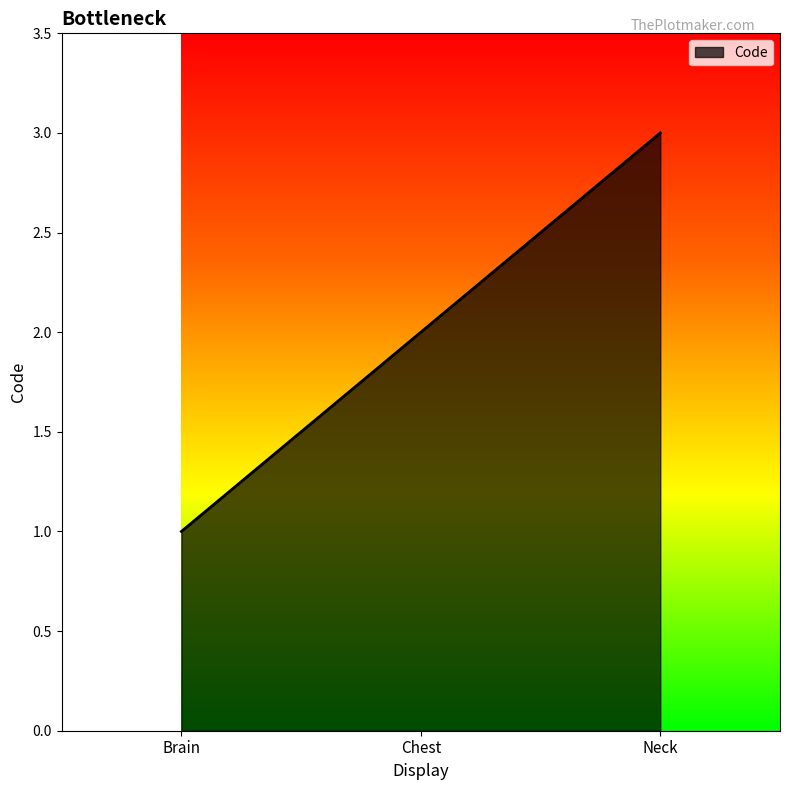

What is the difference between the maximum and minimum values?

2